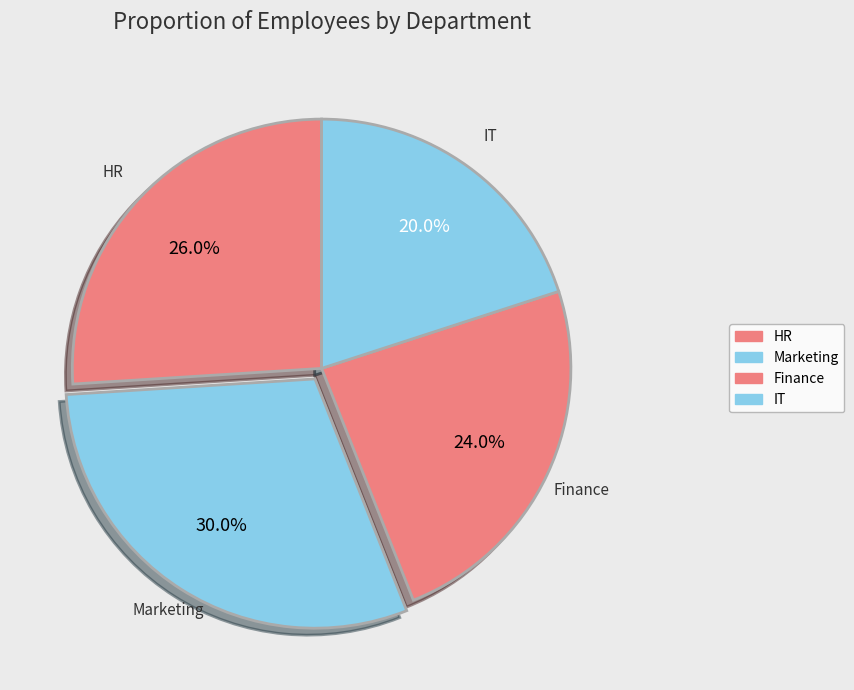

Which slice is the largest?

Marketing